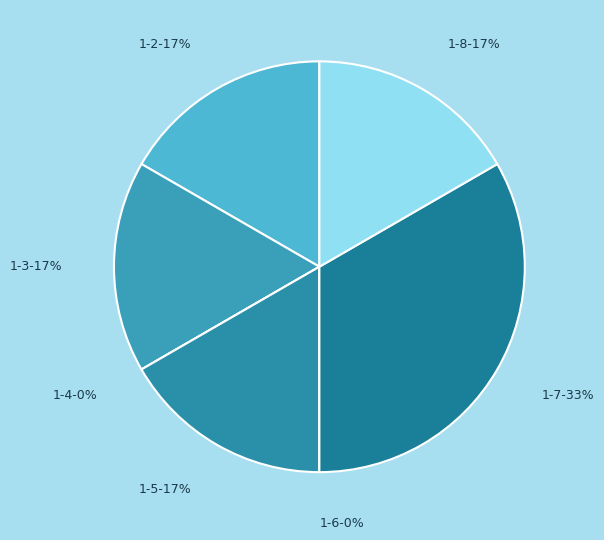

Does 1-7 account for over 50% of the chart?

No